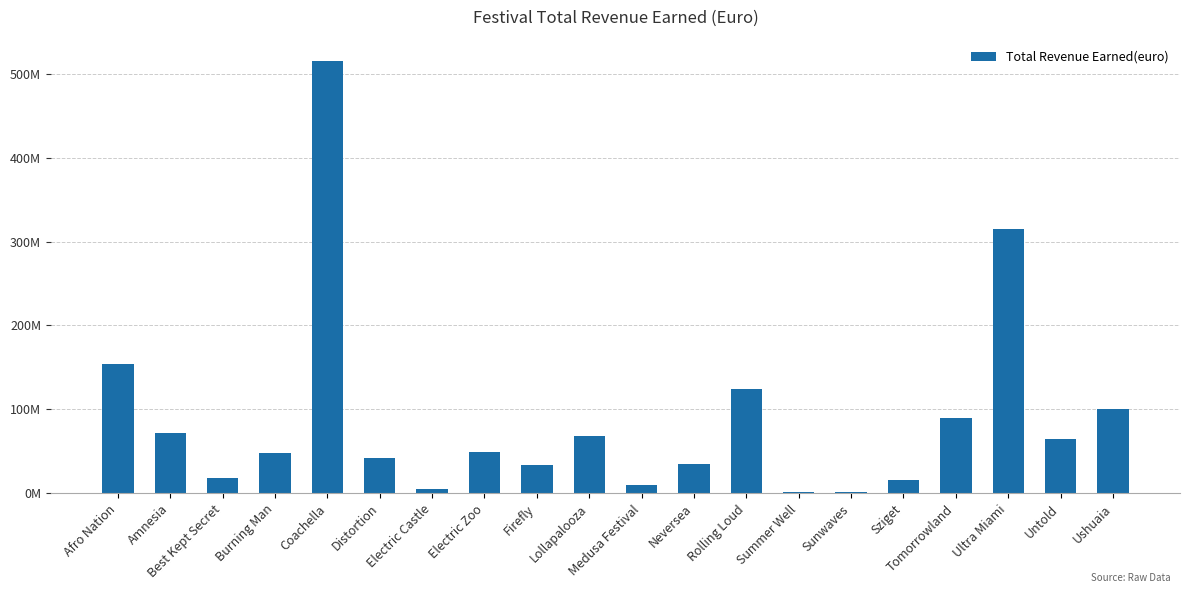

What is the approximate value at Coachella, to the nearest 10?

514800000